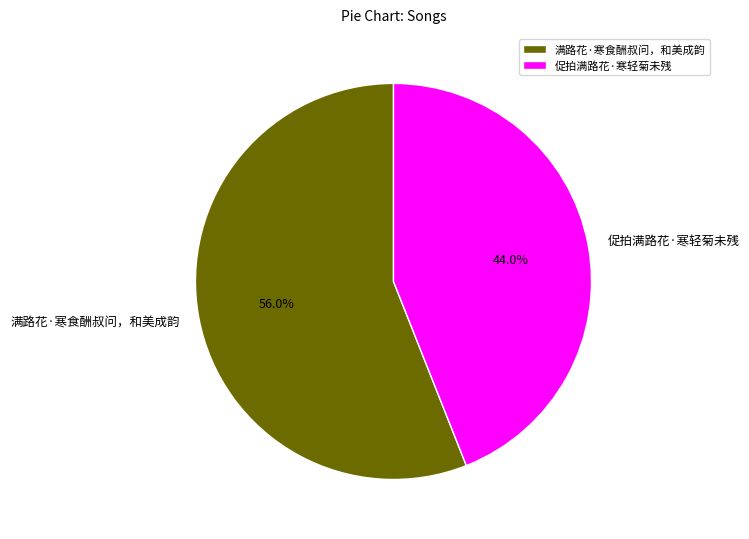

What percentage do 促拍满路花·寒轻菊未残 and 满路花·寒食酬叔问，和美成韵 together represent?

100.0%